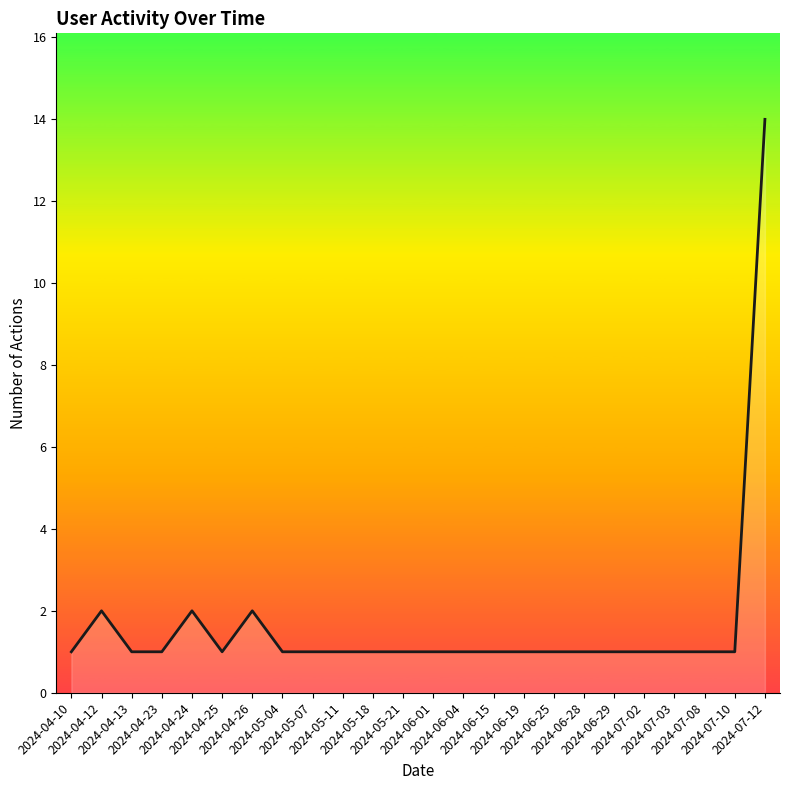

Rank the categories by value from highest to lowest.

2024-07-12, 2024-04-12, 2024-04-24, 2024-04-26, 2024-04-10, 2024-04-13, 2024-04-23, 2024-04-25, 2024-05-04, 2024-05-07, 2024-05-11, 2024-05-18, 2024-05-21, 2024-06-01, 2024-06-04, 2024-06-15, 2024-06-19, 2024-06-25, 2024-06-28, 2024-06-29, 2024-07-02, 2024-07-03, 2024-07-08, 2024-07-10